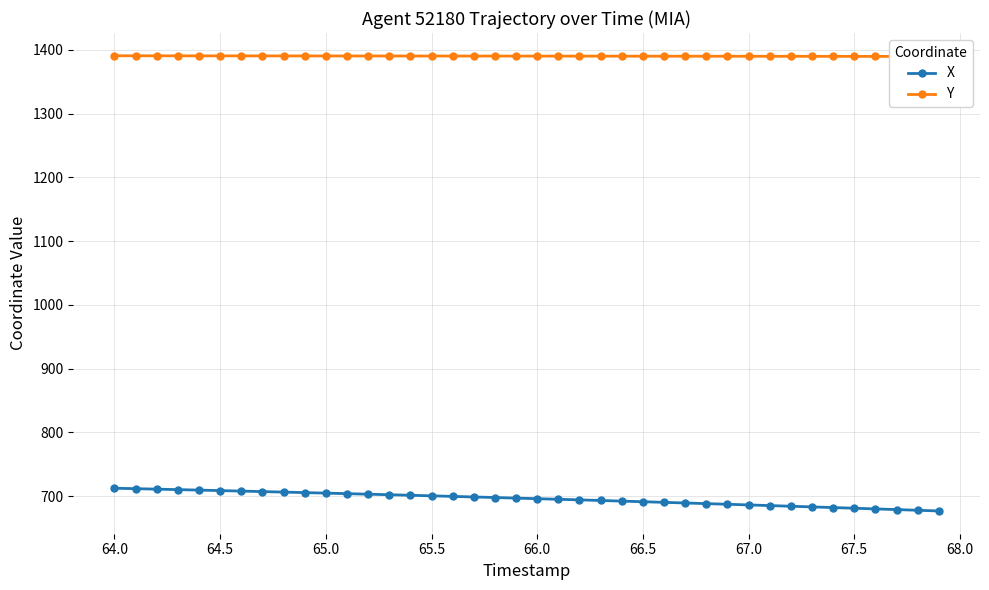

The X series shows 700.5 at 65.5. True or false?

True